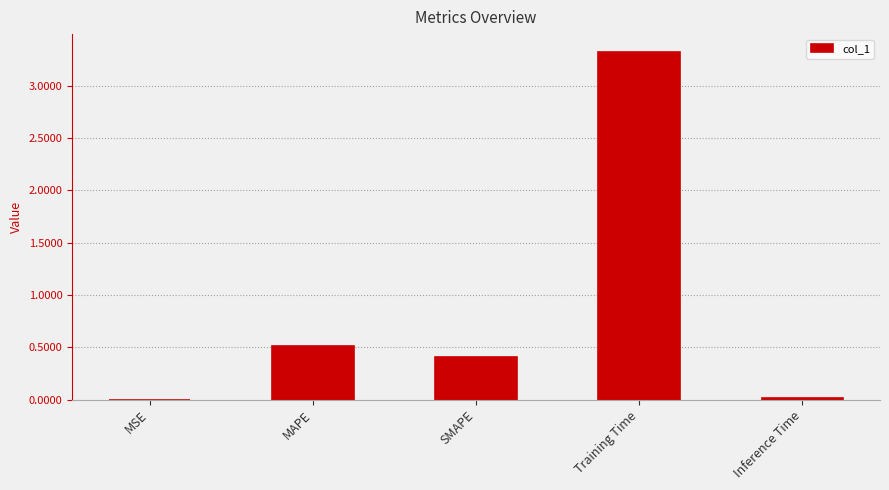

The value at Inference Time is 0.0. True or false?

True